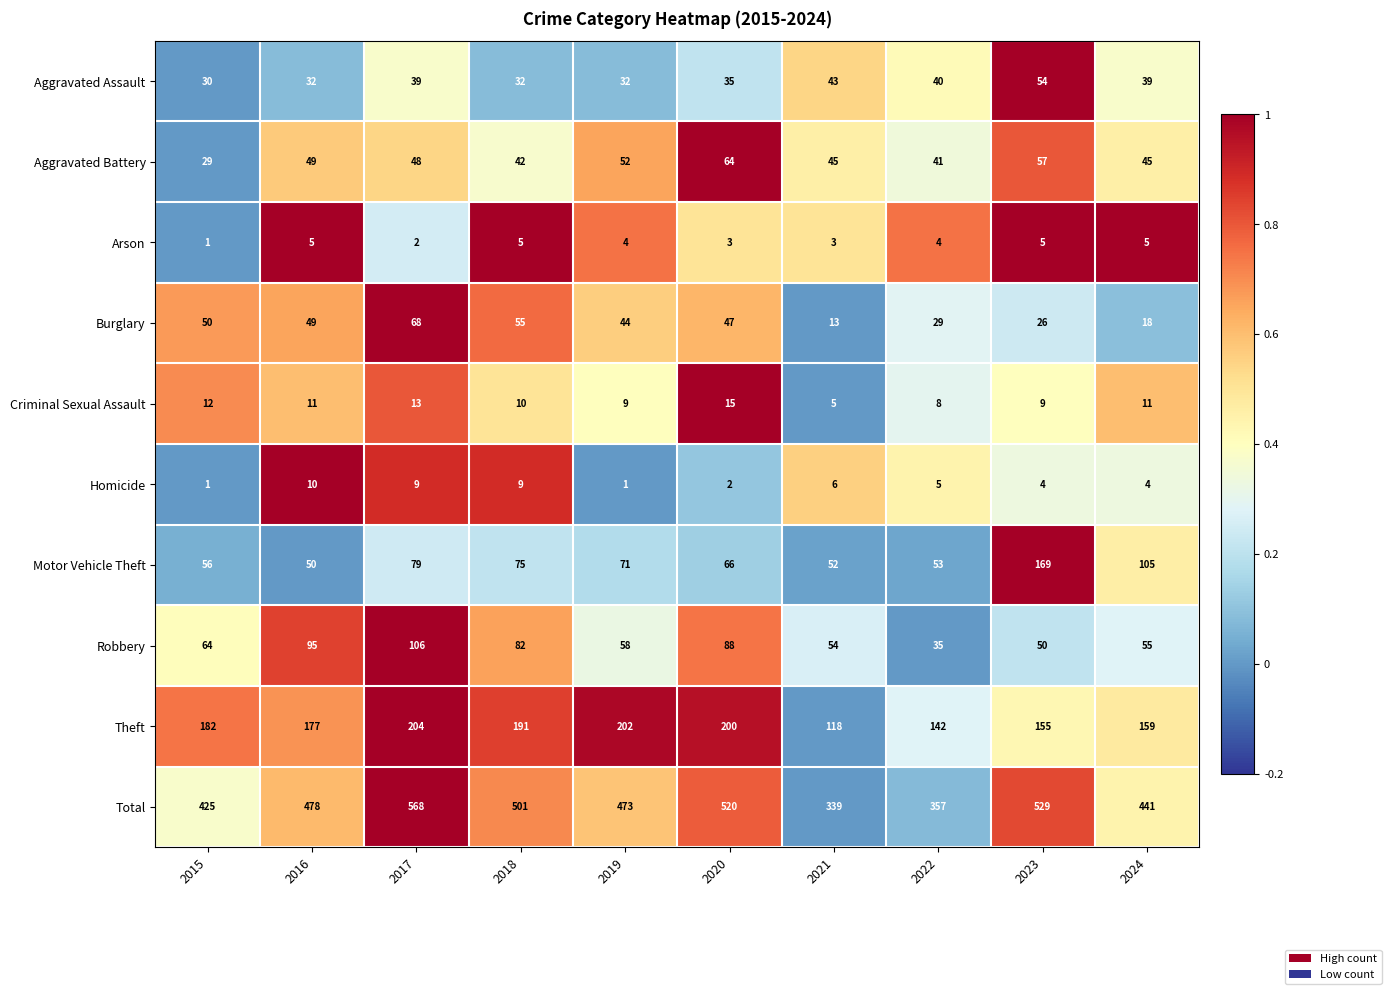

What is the greatest value displayed?

568